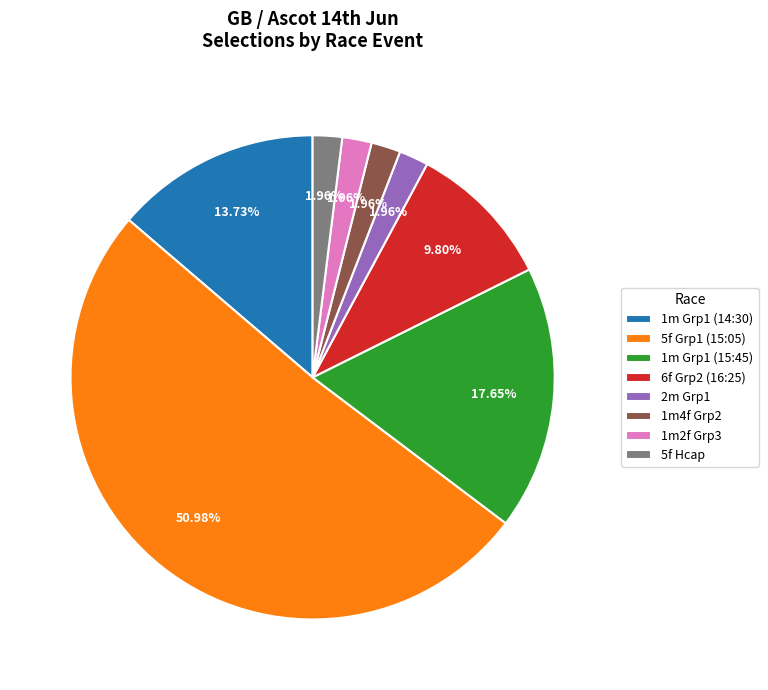

Is there a majority slice in this chart?

Yes